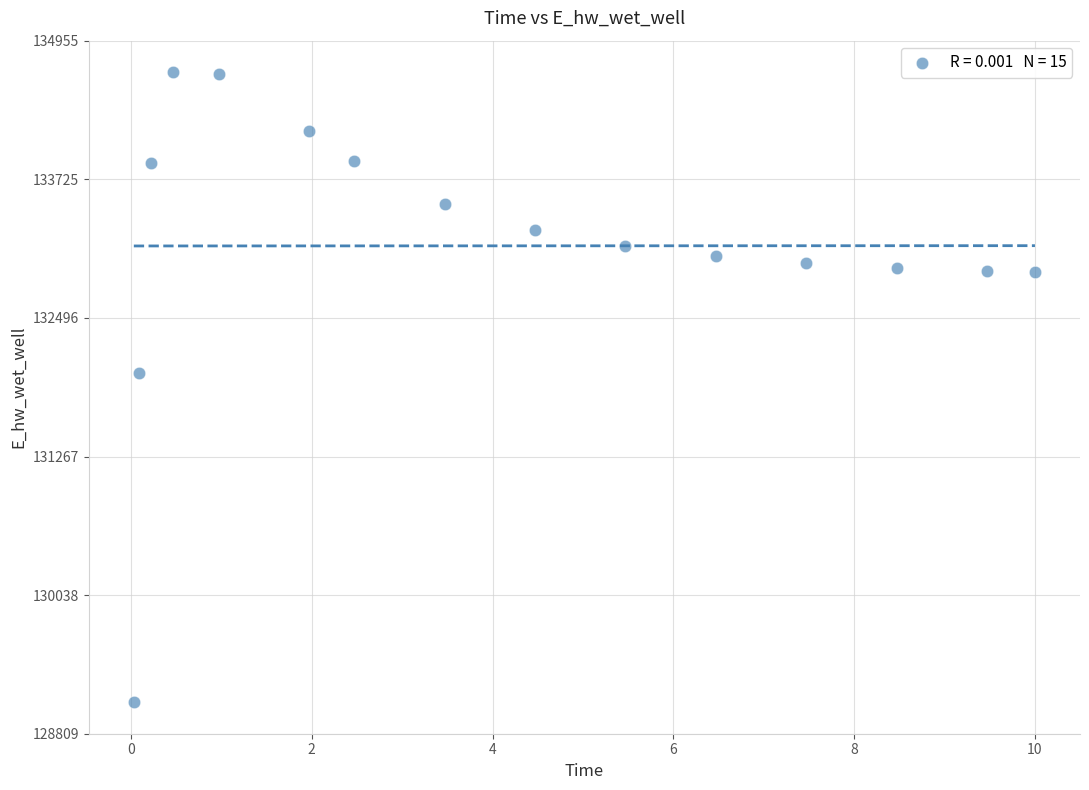

What is the range of Y values (max minus min)?

5587.3